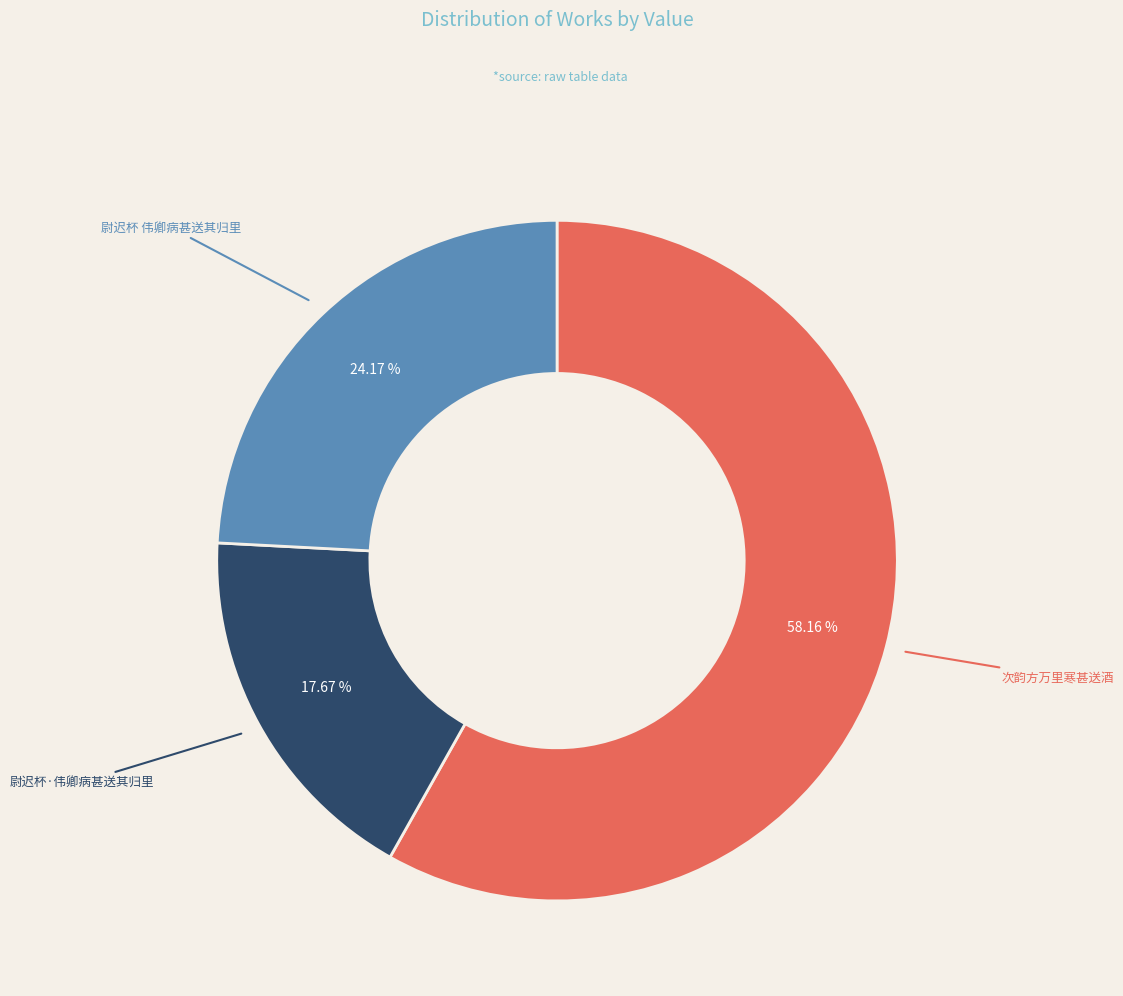

Does any single category account for the majority?

Yes